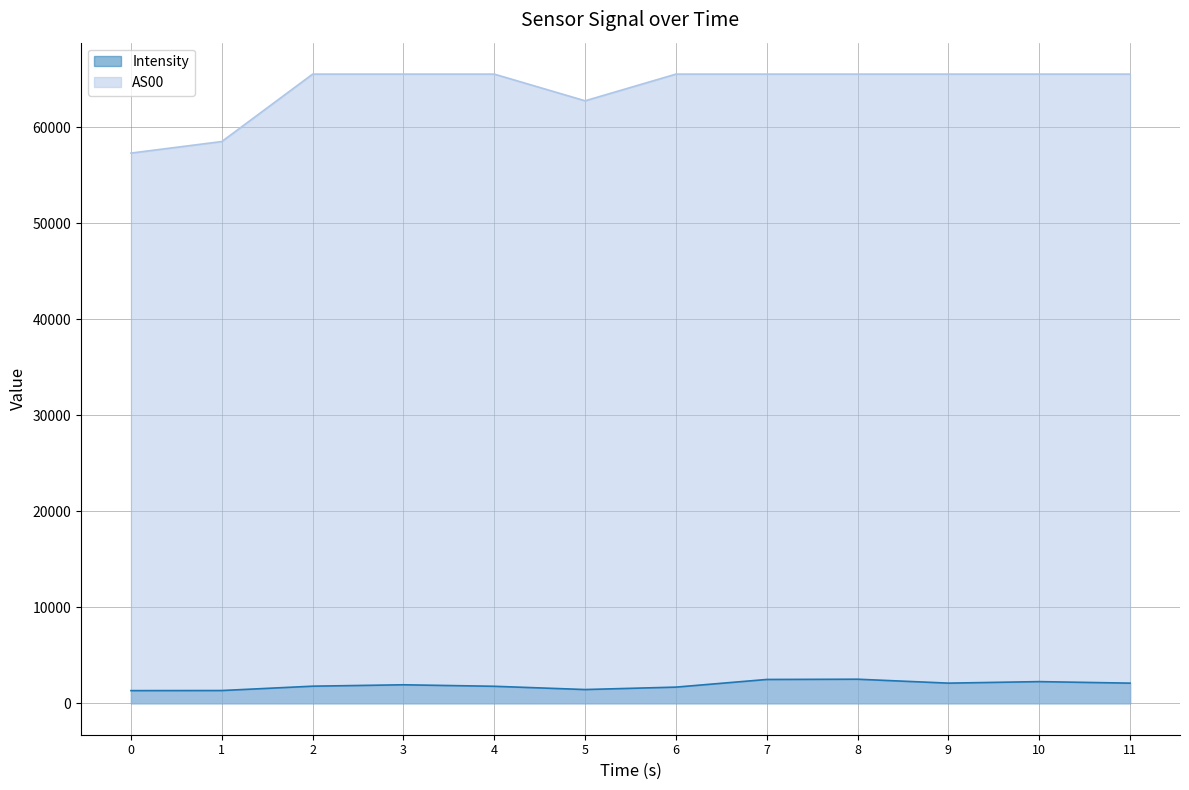

The value of AS00 at 3 is 65535.0. True or false?

True